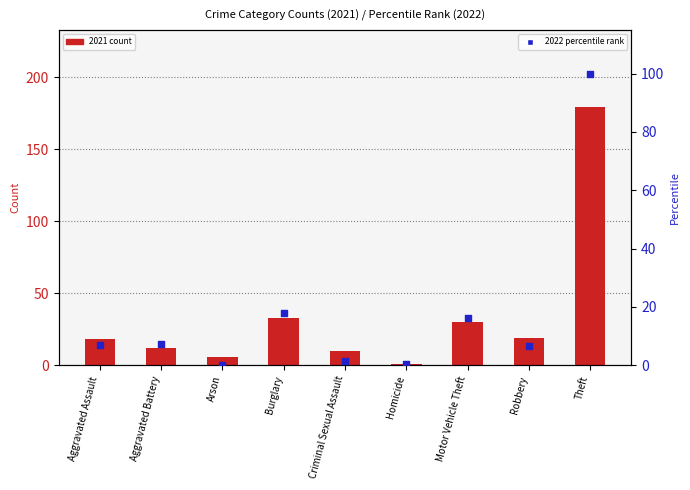

Which series has the largest total across all categories?

2021 count